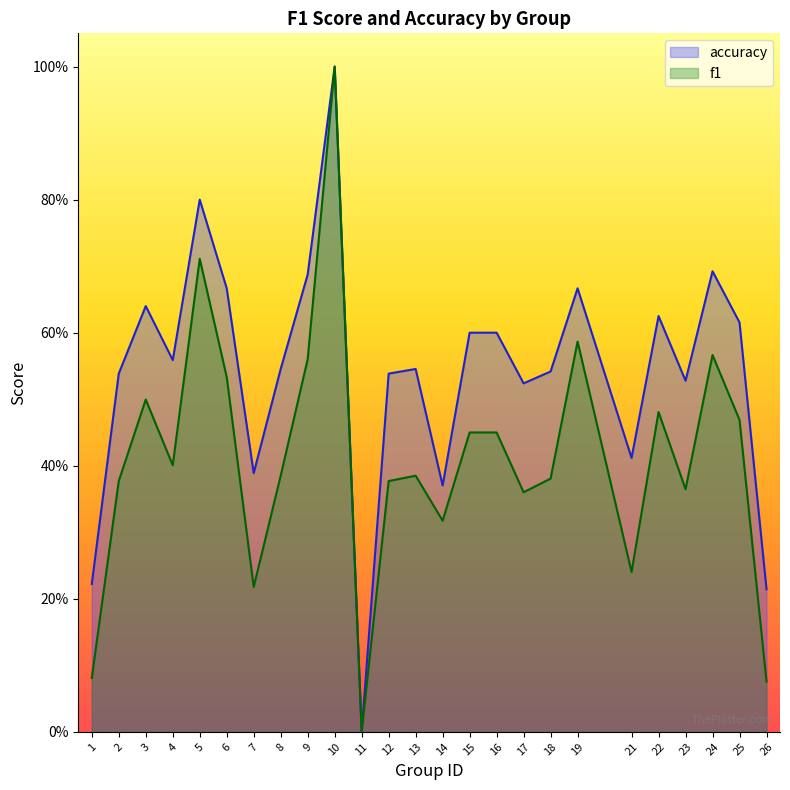

True or false: f1 has more than 2 interior local peaks.

True